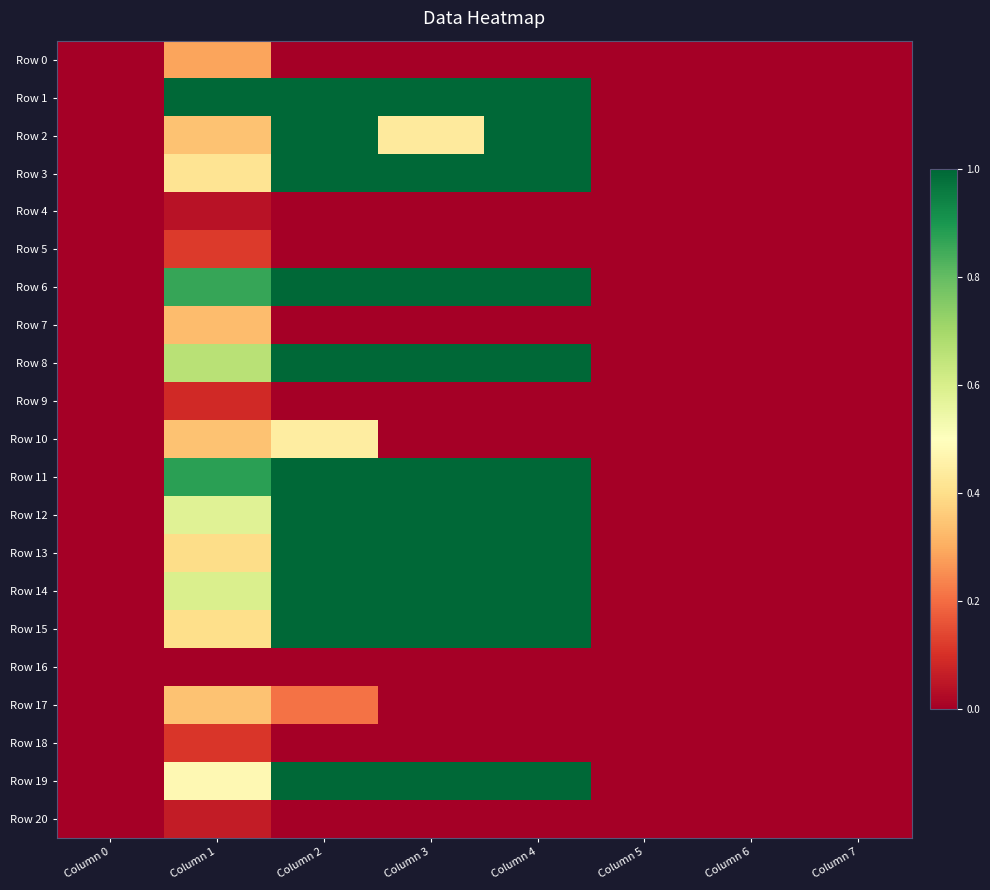

What is the spread (max minus min) of values at Column 2?

1.0